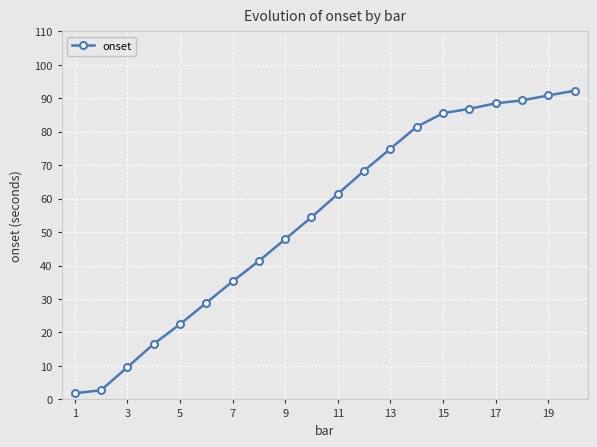

What is the difference between the maximum and minimum values?

90.4